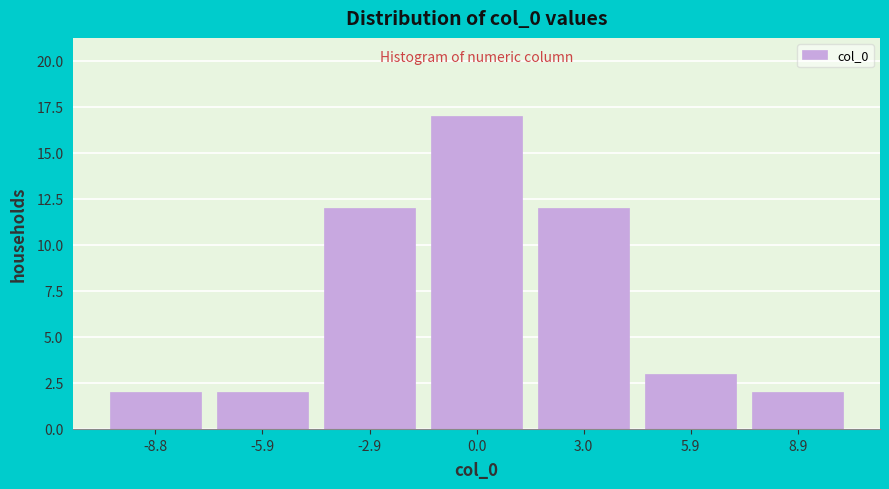

How tall is the bar that spans -7.5 to -4.5 on the x-axis? Neither the bar edges nor the heights are printed on the chart, so give them approximately, as read against the axes.

2